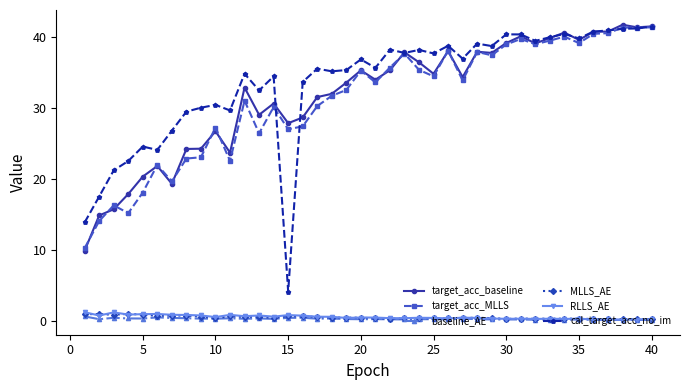

At how many categories does at least one series exceed 31?

28